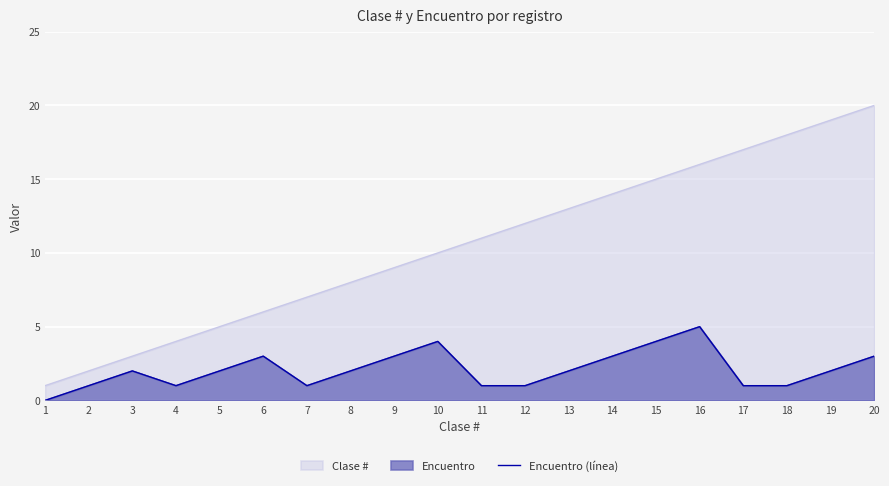

List the labels in order of value, largest first.

16, 10, 15, 6, 9, 14, 20, 3, 5, 8, 13, 19, 2, 4, 7, 11, 12, 17, 18, 1